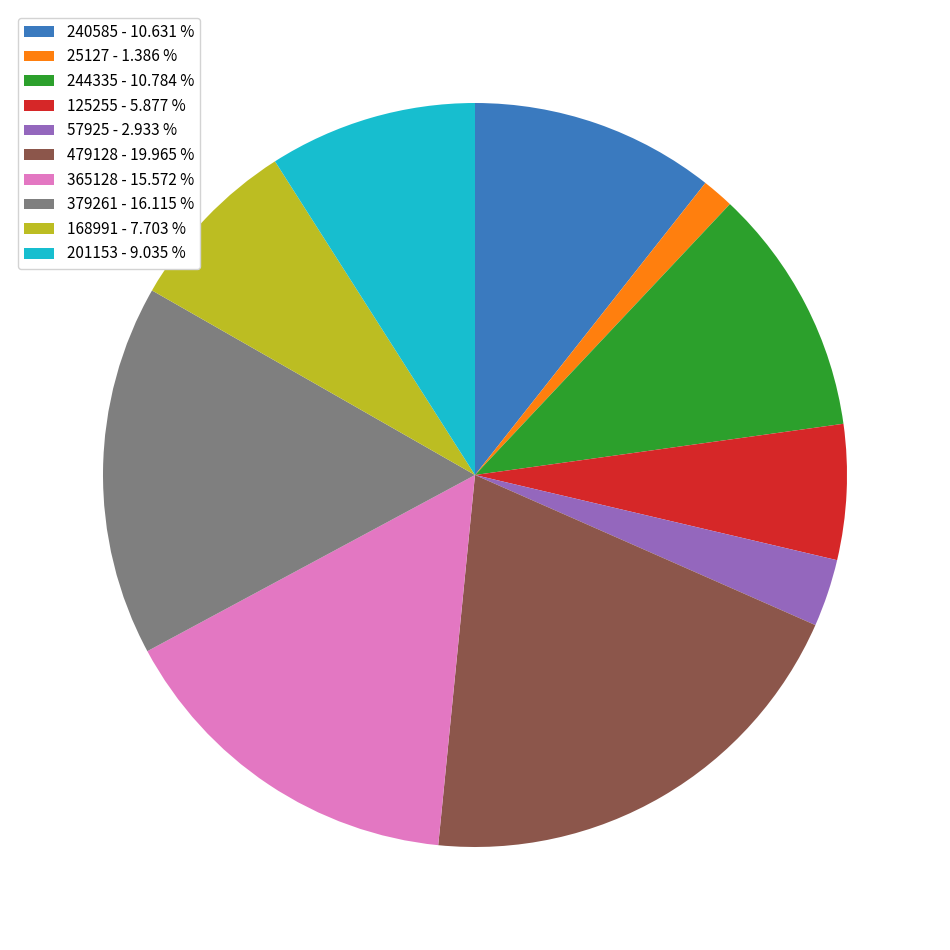

Between 479128 - 19.965 % and 365128 - 15.572 %, which is larger?

479128 - 19.965 %